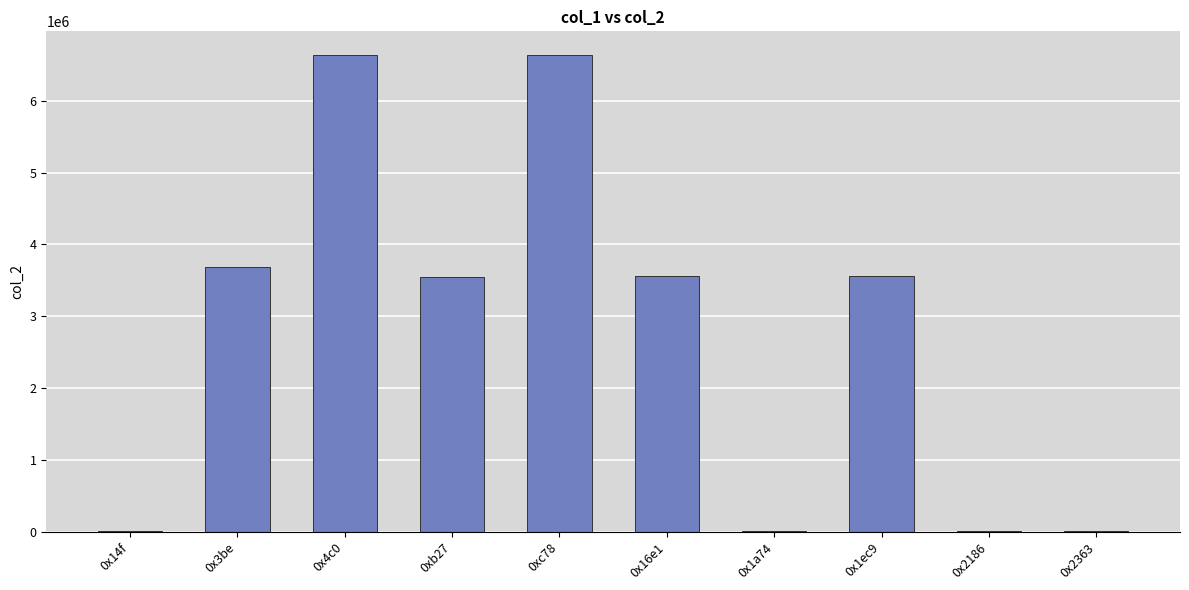

The chart shows a value of 6632758 at 0x4c0. True or false?

True